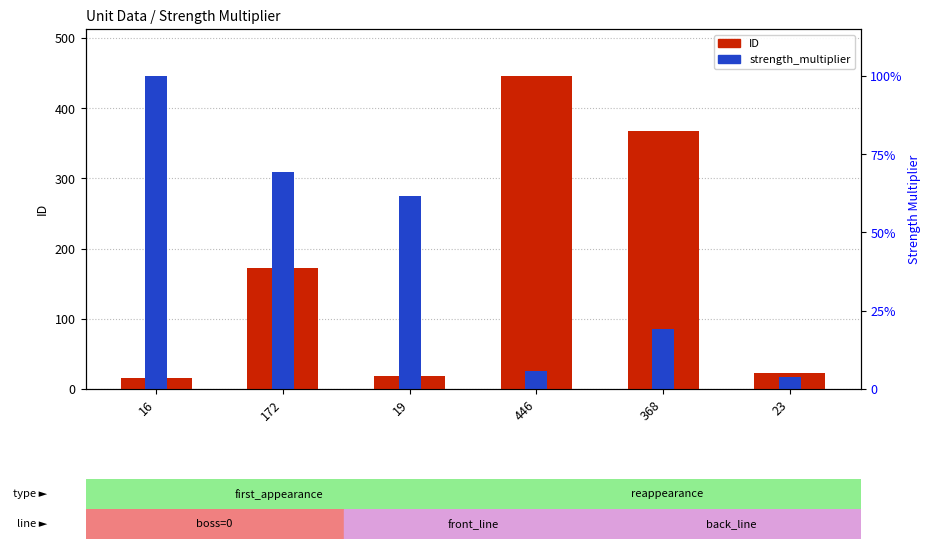

Are the bars grouped side by side (vs. stacked)?

Yes